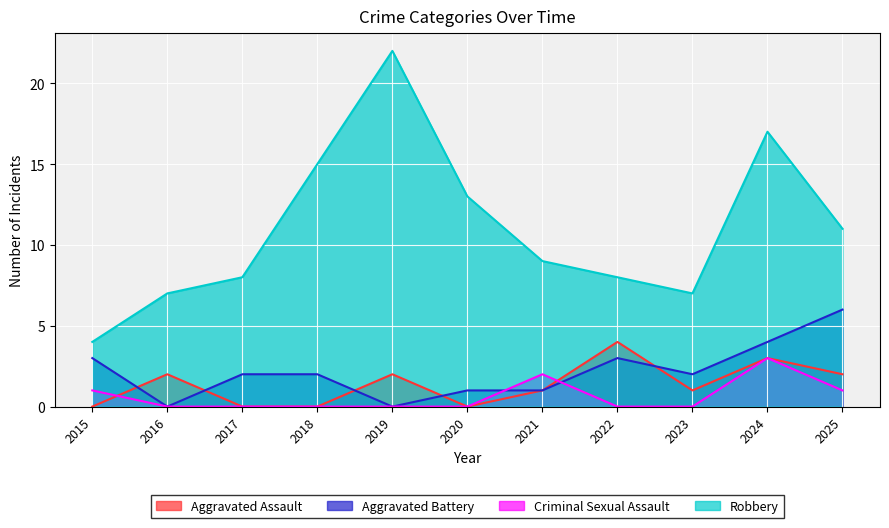

What is the difference between the highest and lowest values at 2017?

8